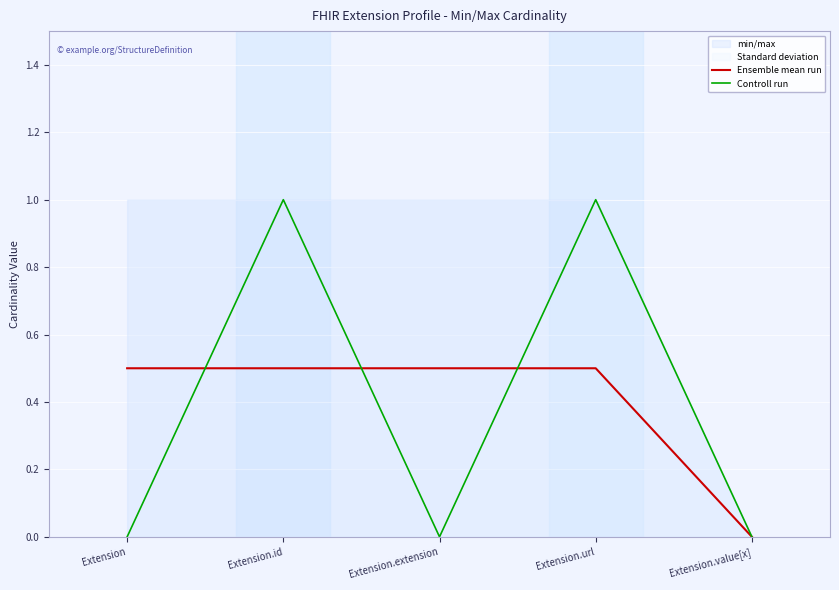

After their last crossing, which series has the higher values: Controll run or Ensemble mean run?

Controll run